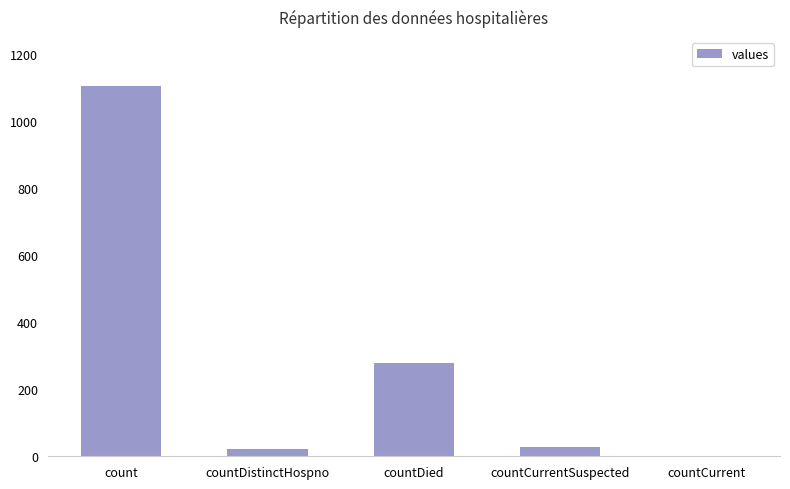

What is the ratio of the value at count to the value at countCurrentSuspected?

38.1